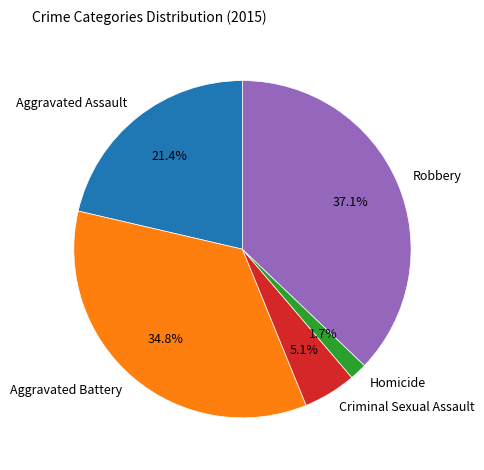

Count the number of slices in the pie.

5